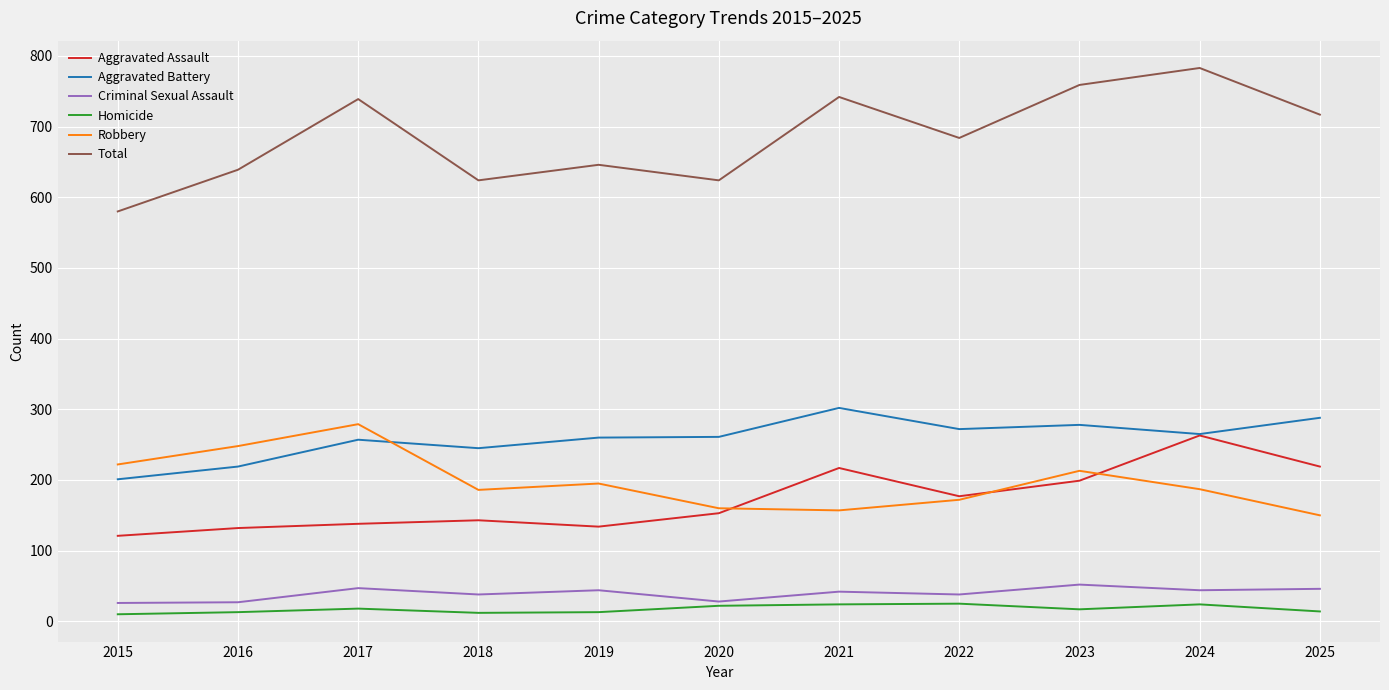

Which category has the lowest value in the Aggravated Battery series?

2015